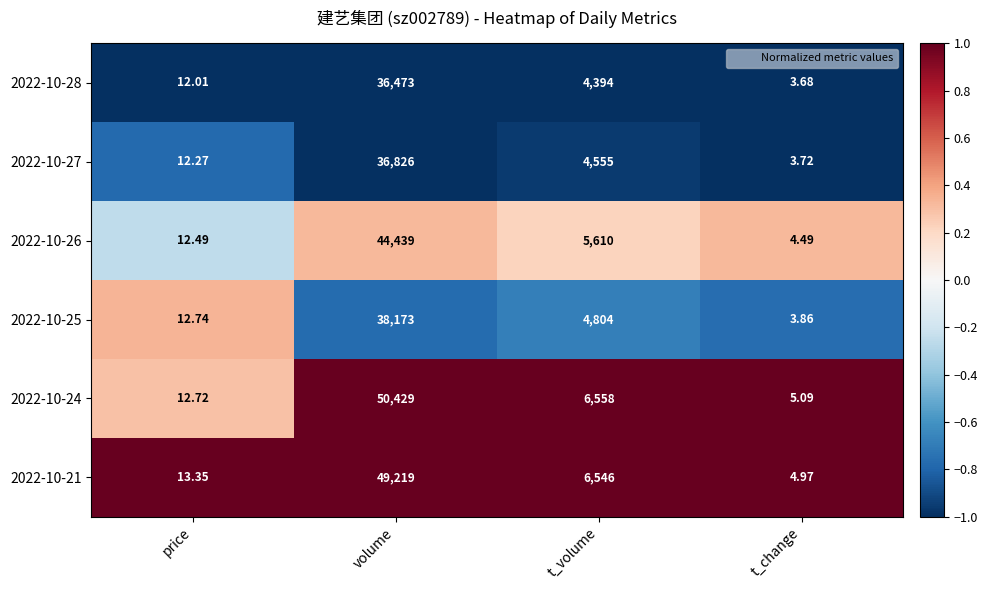

Which series has the largest total across all categories?

2022-10-24